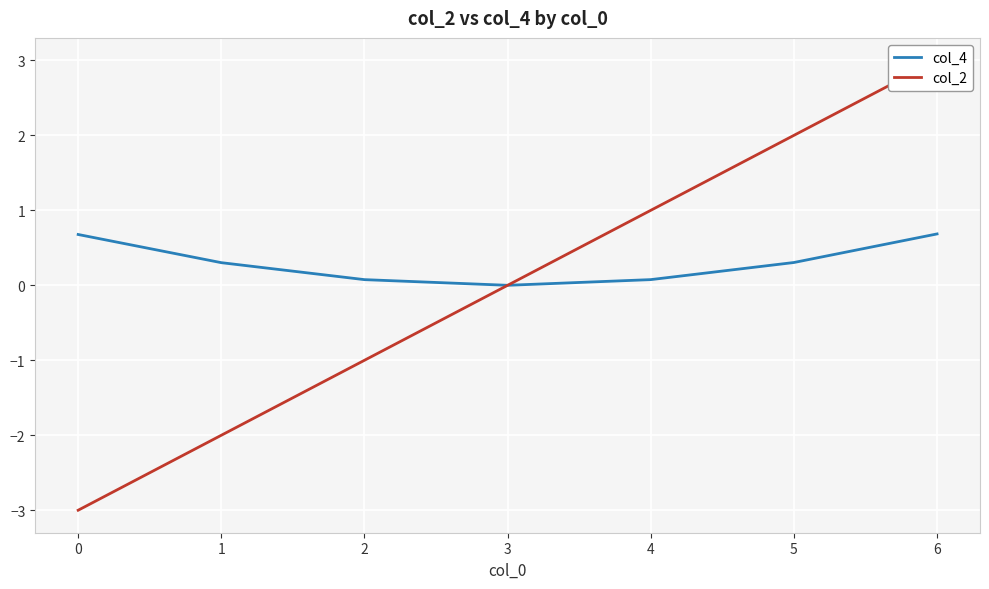

What are all the series names shown in the legend?

col_4, col_2